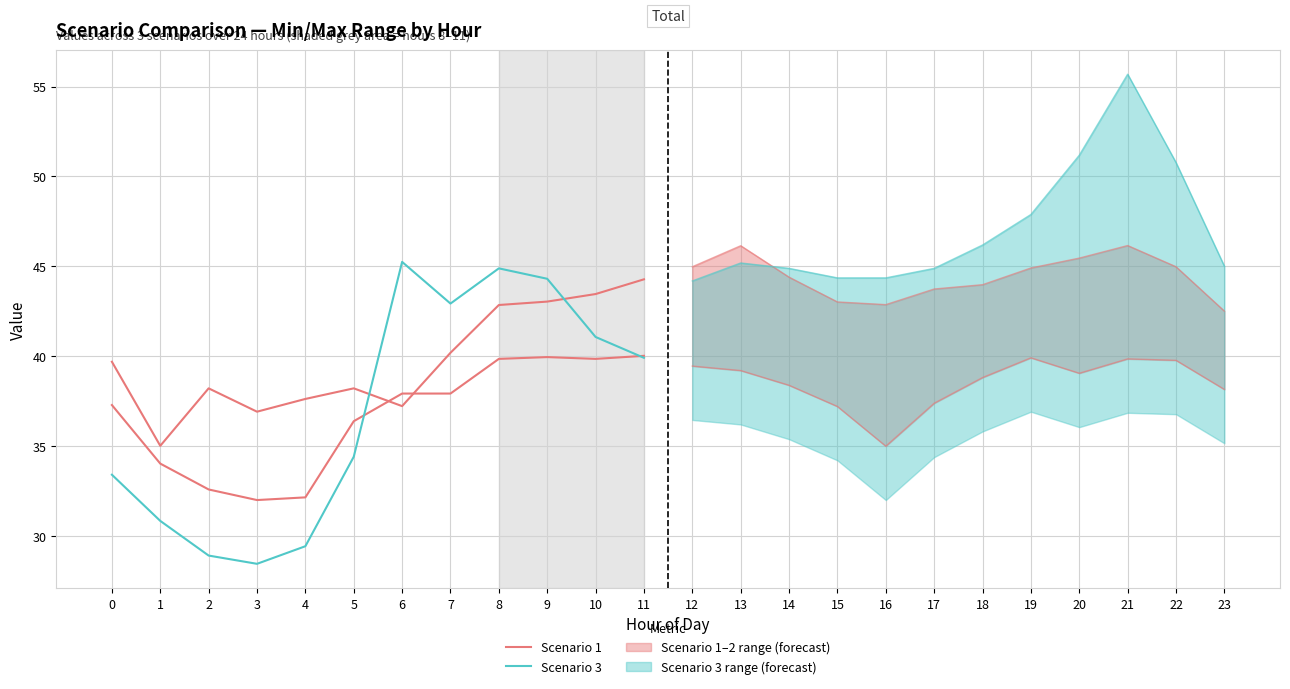

The value of Scenario 1 at 8 is 39.8. True or false?

True